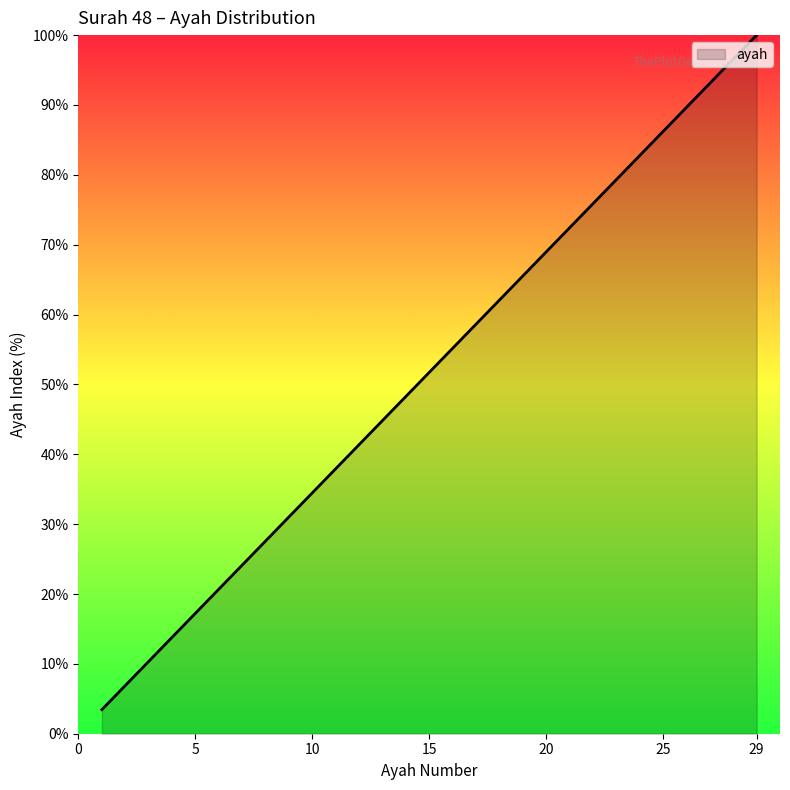

What is the minimum value shown in the chart?

3.4